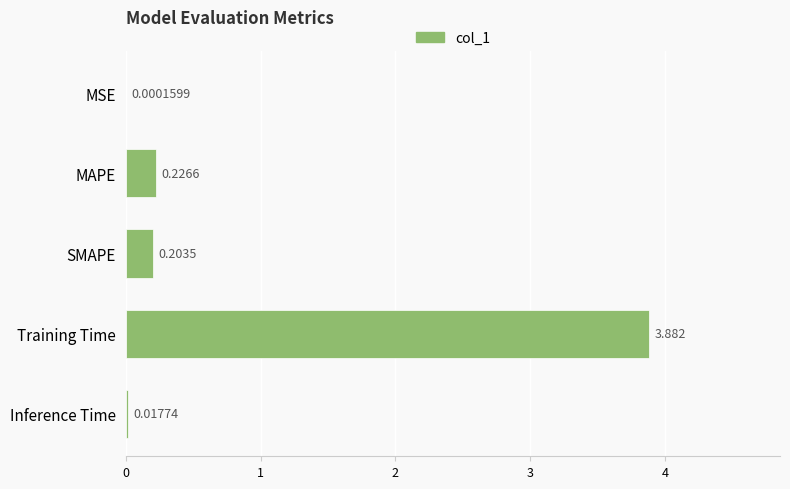

Between MSE and SMAPE, which is larger?

SMAPE